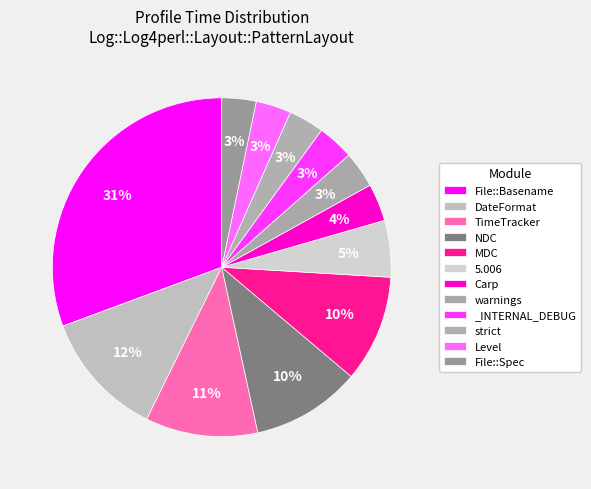

Which slice is the smallest?

File::Spec